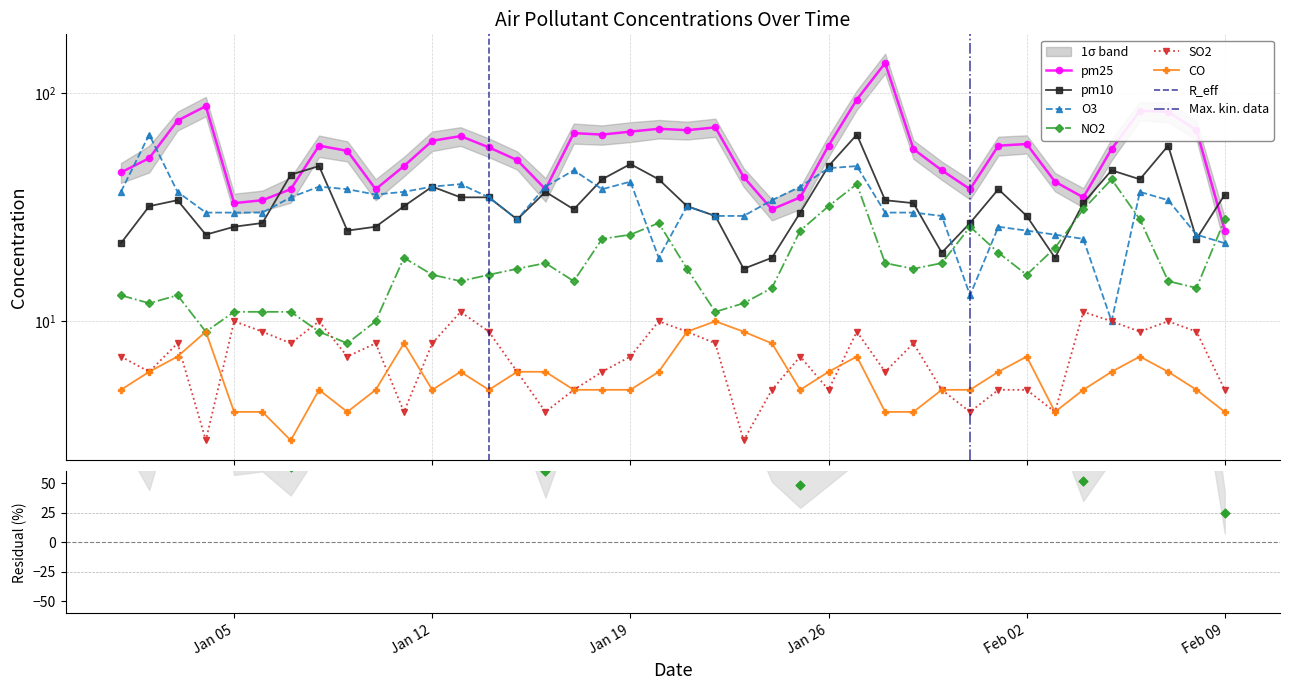

What is the total value across all series at 2021-01-21?

168